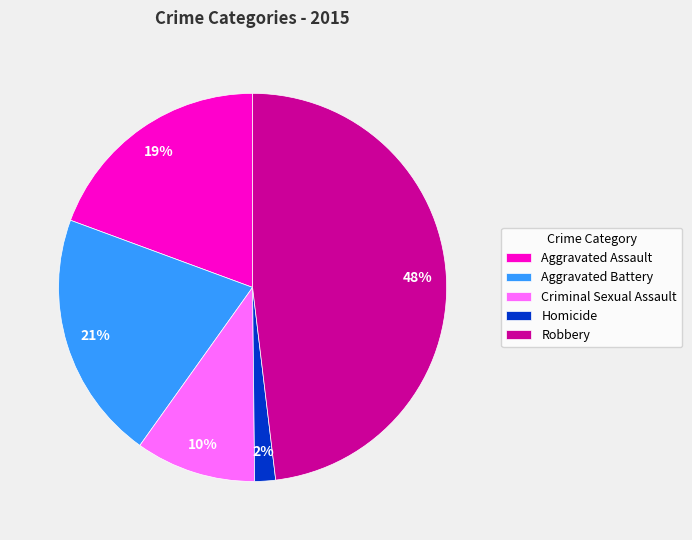

Is the sum of Aggravated Assault and Criminal Sexual Assault greater than half?

No